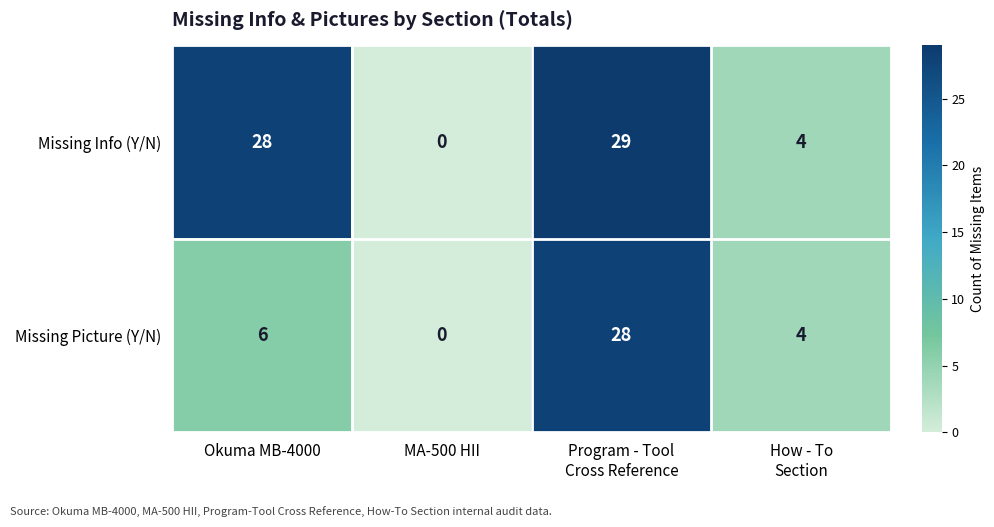

Read the Missing Info (Y/N) value at Okuma MB-4000.

28